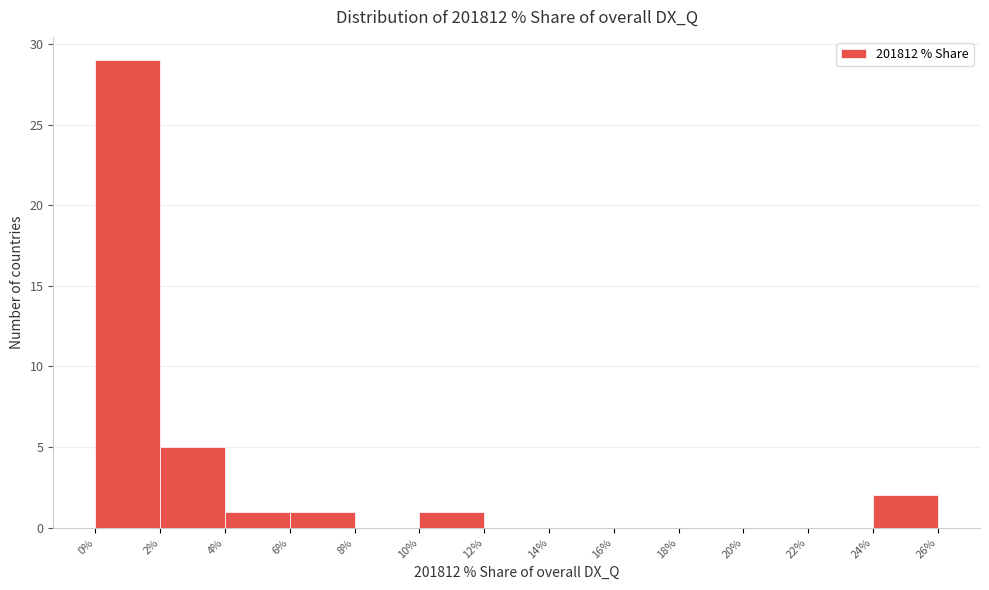

Reading left to right, list every bar in this chart as the range it spans on the x-axis followed by its height. The values are not printed on the chart, so give them approximately, as read against the axis.

0% to 2%: 29
2% to 4%: 5
4% to 6%: 1
6% to 8%: 1
8% to 10%: 0
10% to 12%: 1
12% to 14%: 0
14% to 16%: 0
16% to 18%: 0
18% to 20%: 0
20% to 22%: 0
22% to 24%: 0
24% to 26%: 2